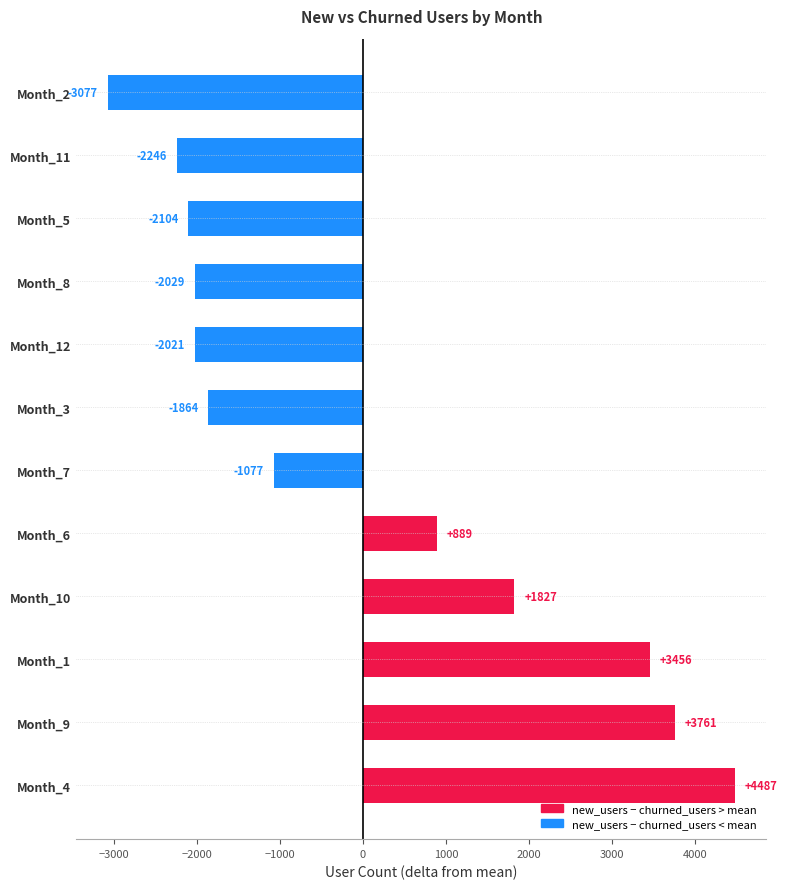

Rank the categories by value from lowest to highest.

Month_2, Month_11, Month_5, Month_8, Month_12, Month_3, Month_7, Month_6, Month_10, Month_1, Month_9, Month_4